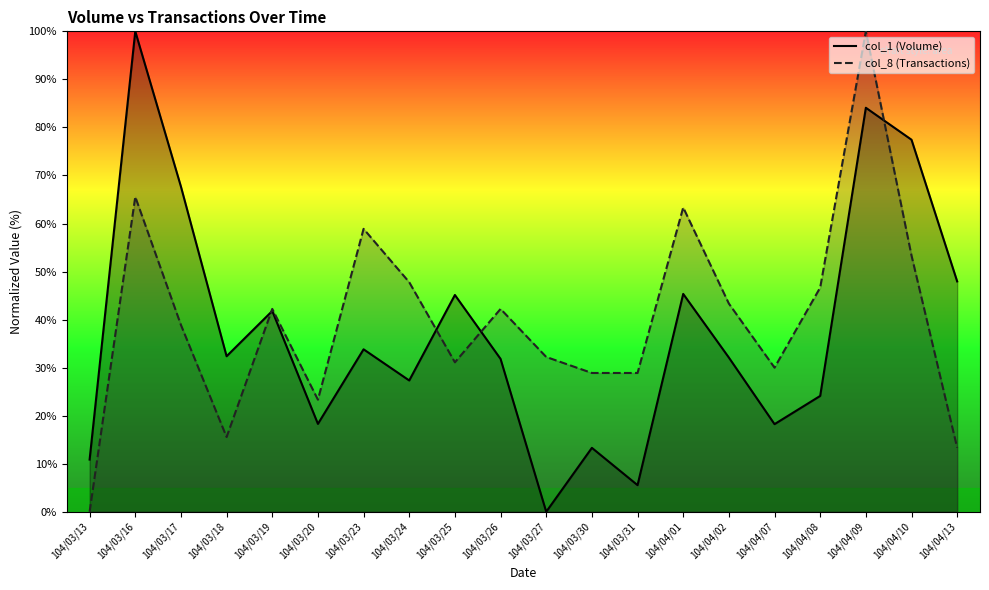

What is the total value across all series at 104/03/24?

75.1